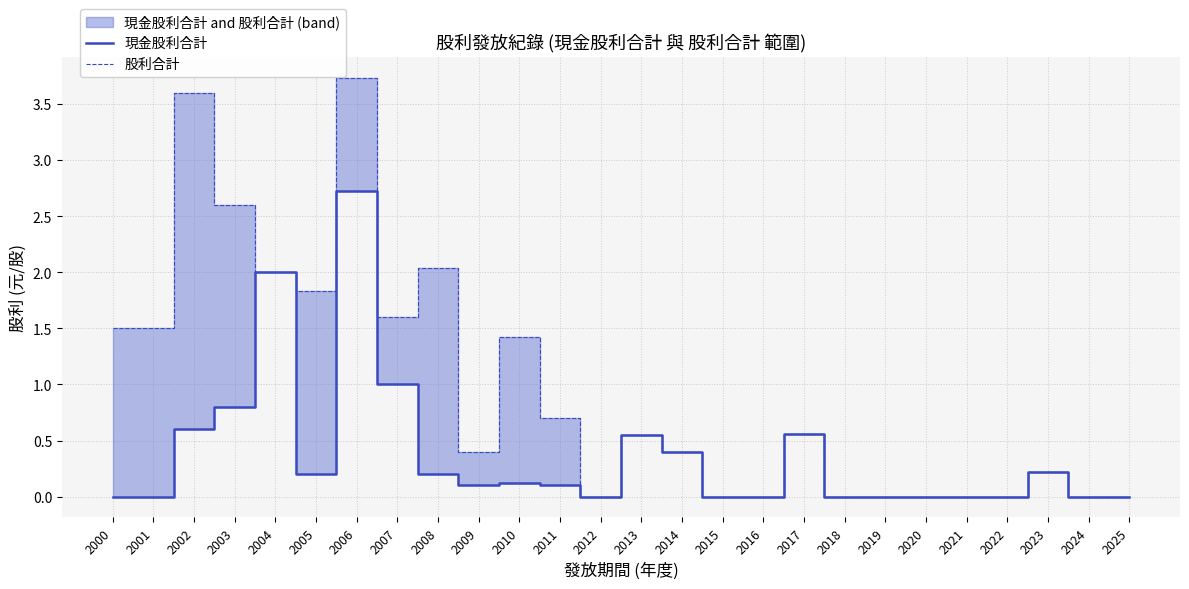

Where is the first local minimum for 現金股利合計?

2005